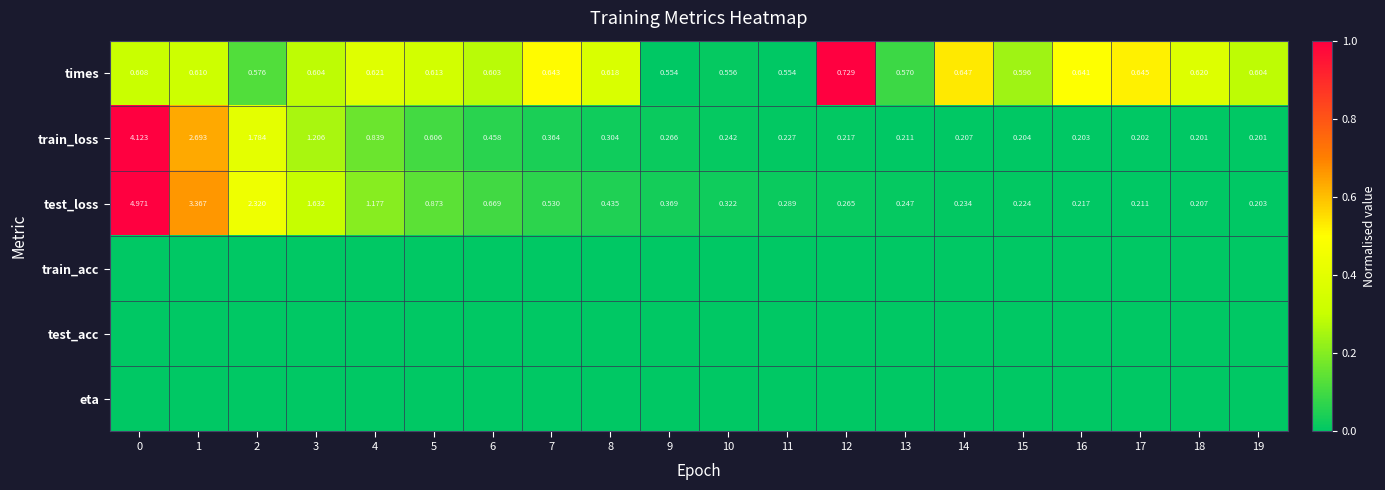

What is the total value across all series at 3?

0.8